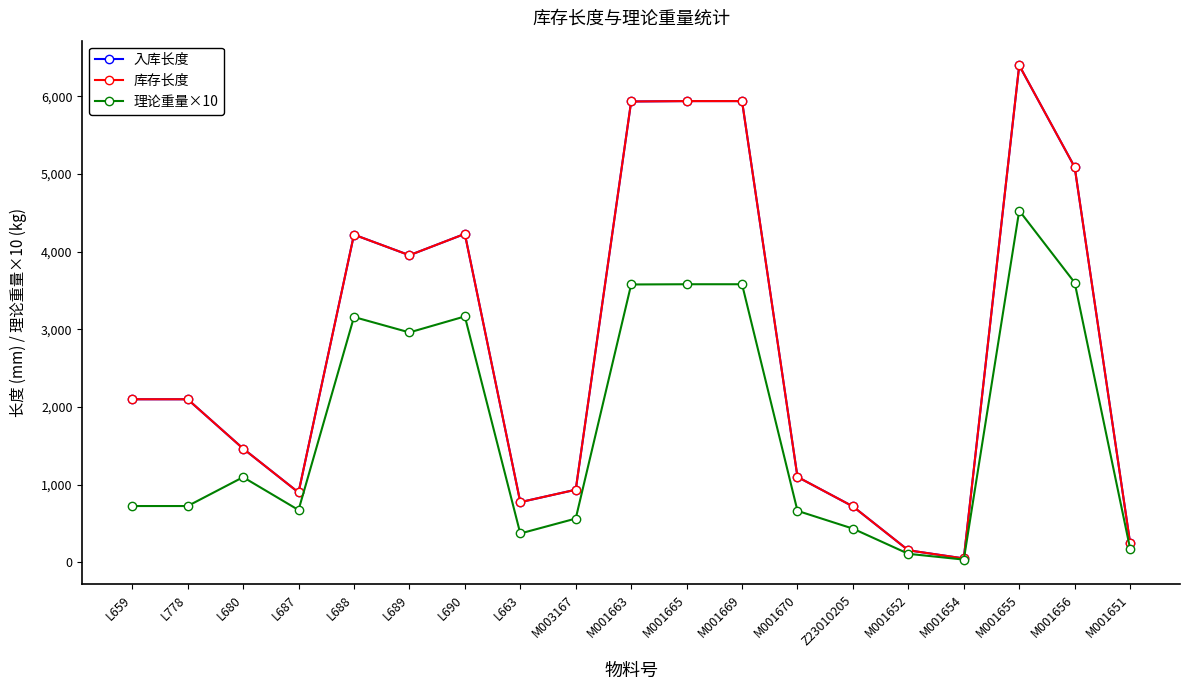

Which series has the largest total across all categories?

入库长度